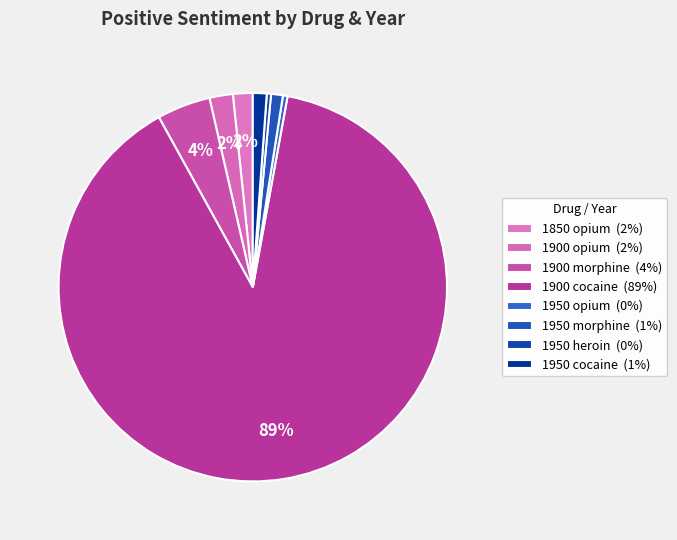

To the nearest percent, what is the average slice percentage?

12%